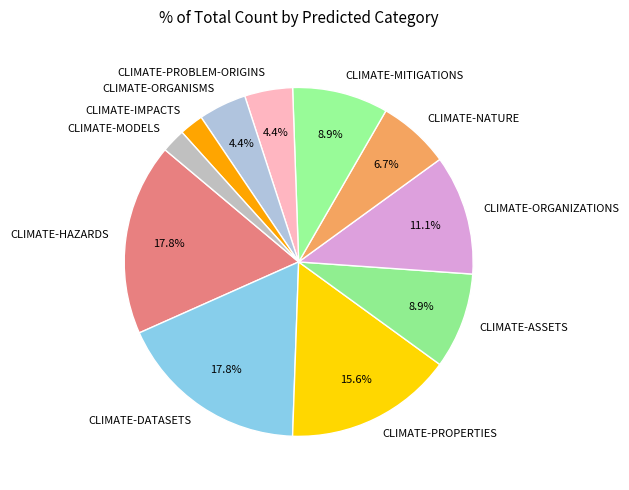

Is there a majority slice in this chart?

No